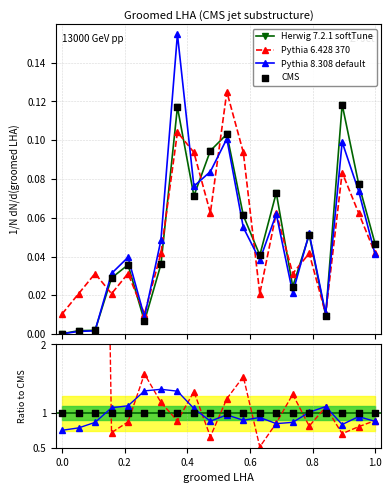

At how many categories does at least one series exceed 3?

3